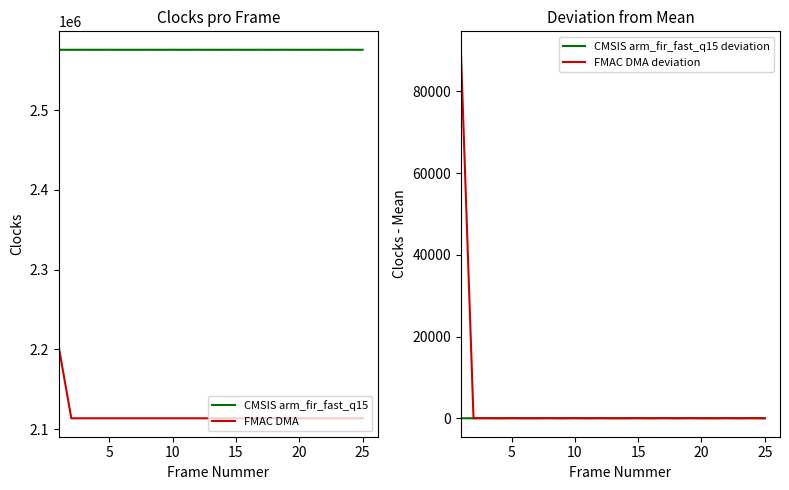

How many interior local peaks does the FMAC DMA series have?

1